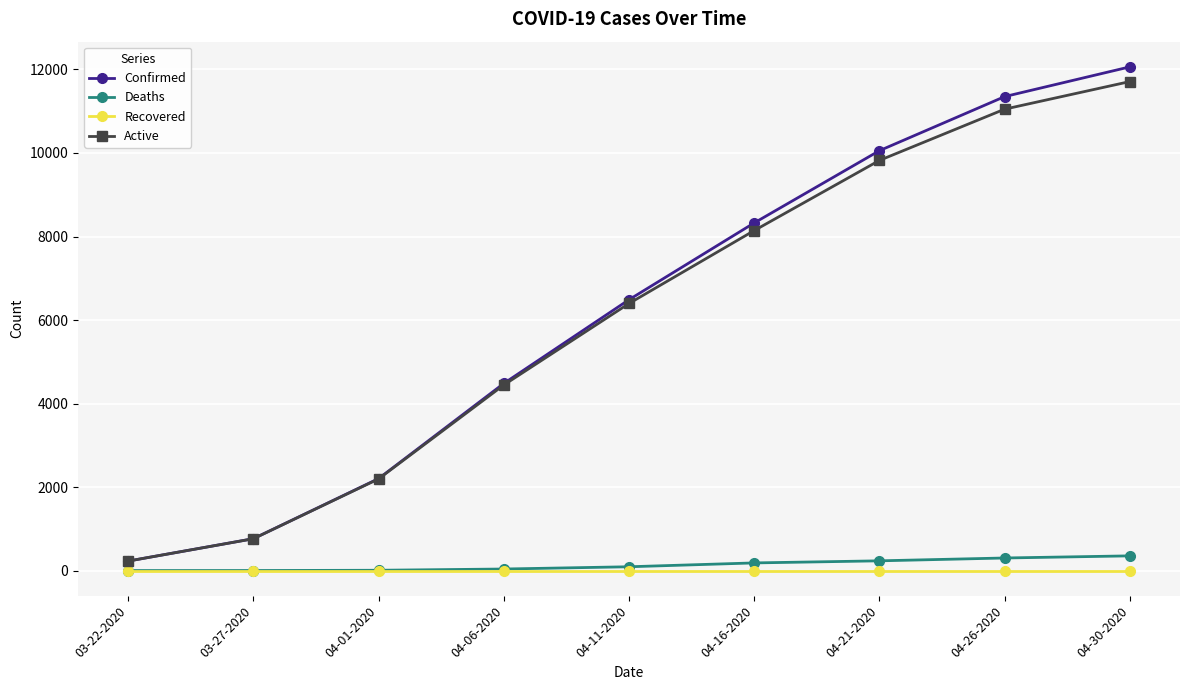

How many data points in Deaths are less than 91?

4